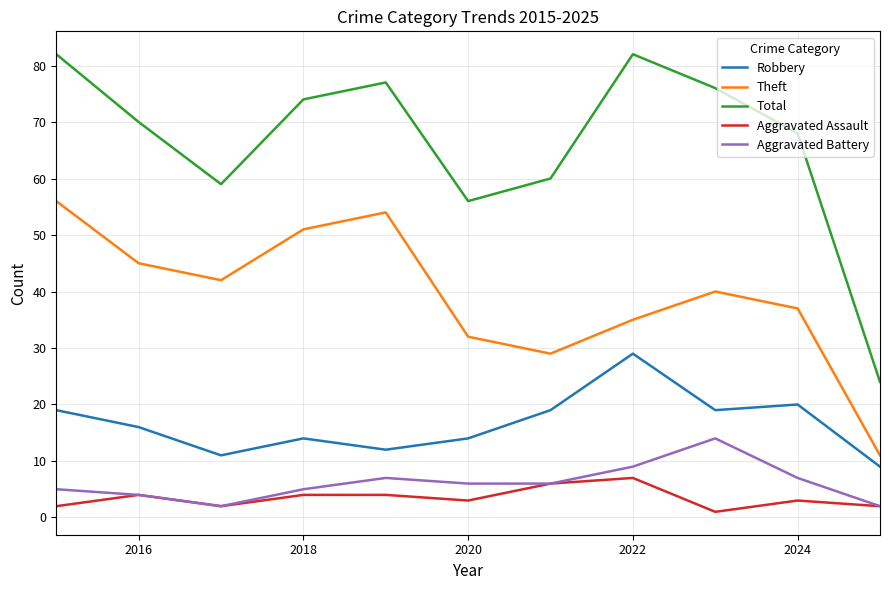

What is the minimum value shown in the chart?

1